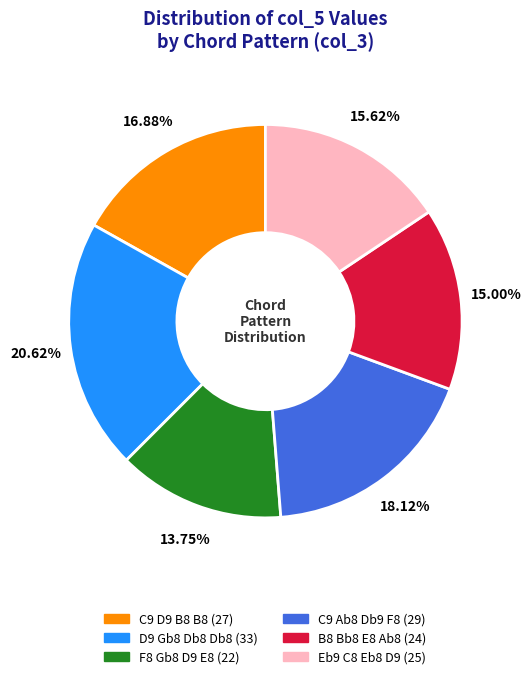

Rank the categories by value from highest to lowest.

D9 Gb8 Db8 Db8, C9 Ab8 Db9 F8, C9 D9 B8 B8, Eb9 C8 Eb8 D9, B8 Bb8 E8 Ab8, F8 Gb8 D9 E8